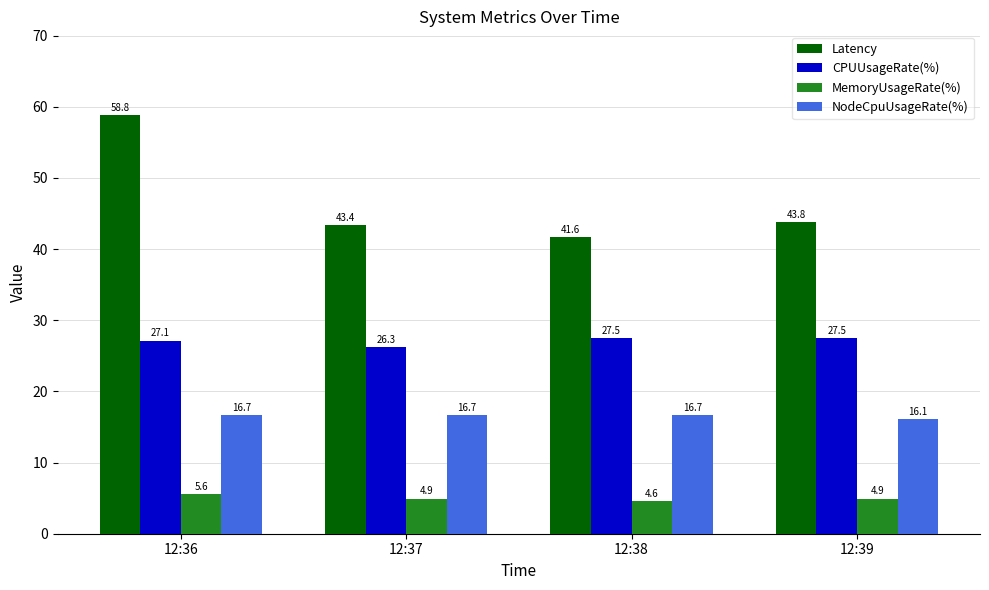

What is the sum of all Latency values?

187.7